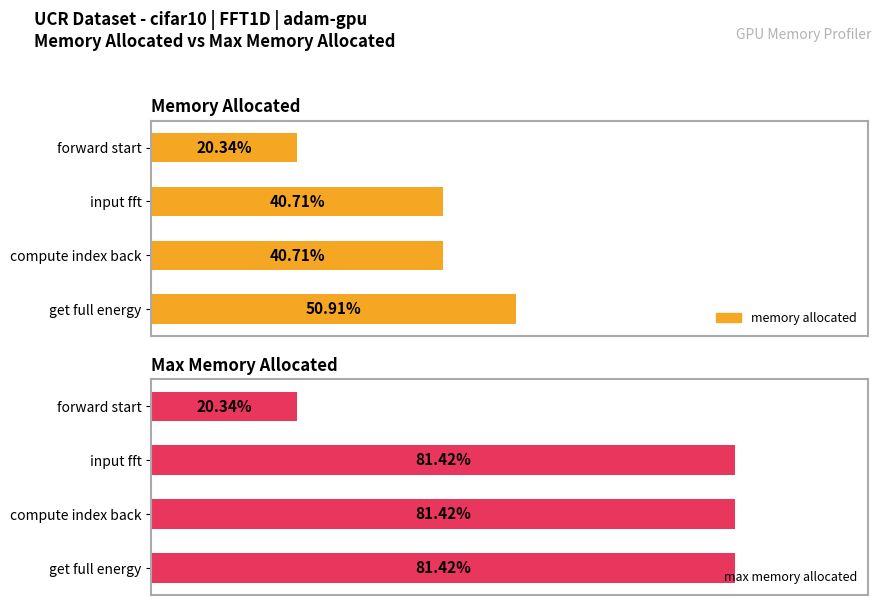

At input fft, list the series in order from largest to smallest.

max memory allocated, memory allocated